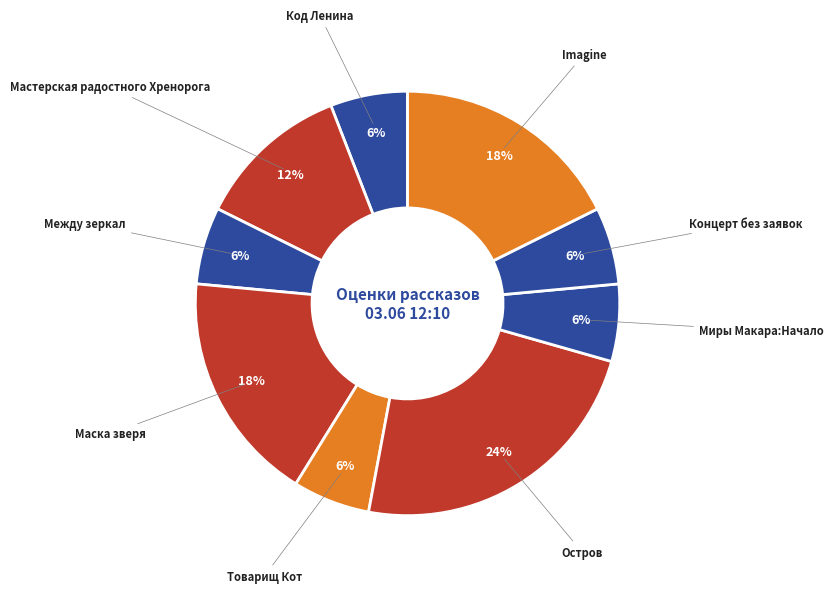

How many segments does this pie chart have?

9